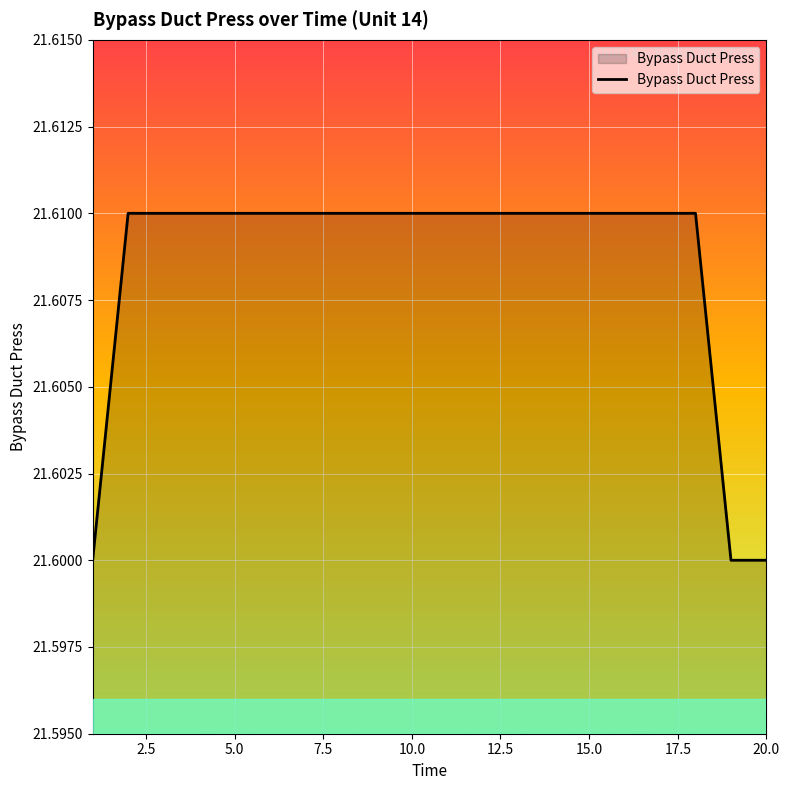

Does the chart have visible grid lines?

Yes